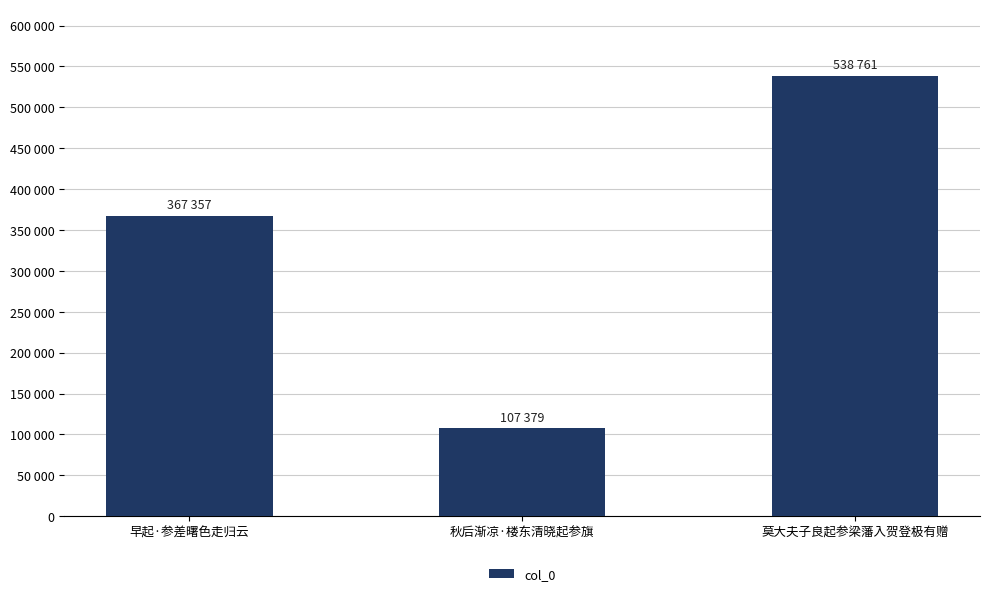

Read the value at 莫大夫子良起参梁藩入贺登极有赠.

538761